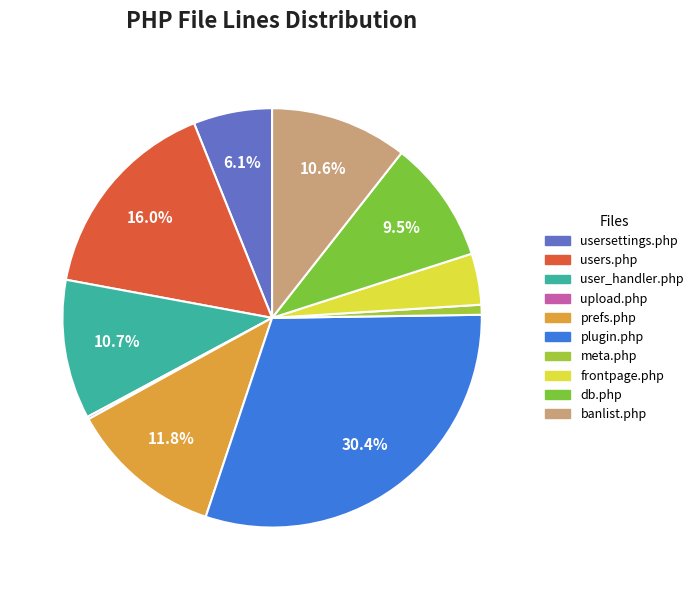

What is the smallest slice in the pie chart?

upload.php